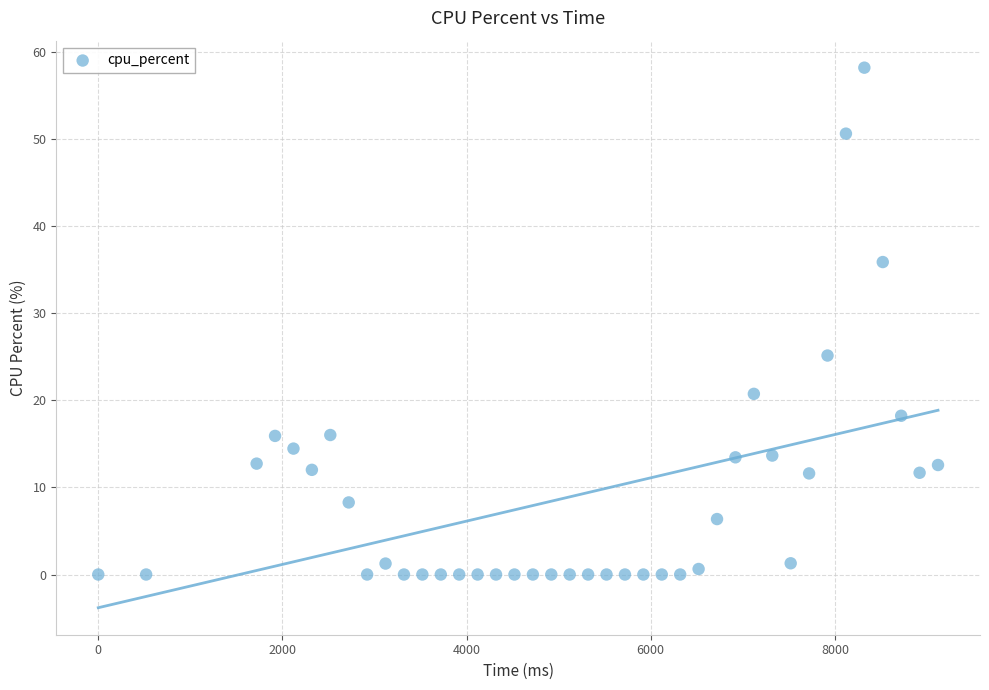

What is the range of X values (max minus min)?

9120.0